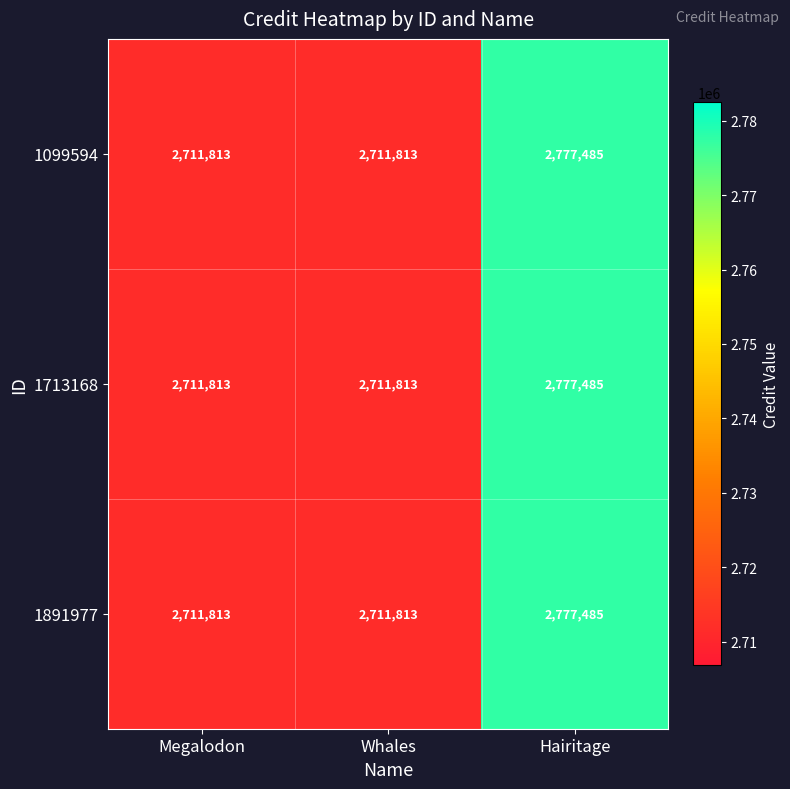

Reading left to right, transcribe all the data shown in this chart.

1099594: 2711813	2711813	2777485
1713168: 2711813	2711813	2777485
1891977: 2711813	2711813	2777485